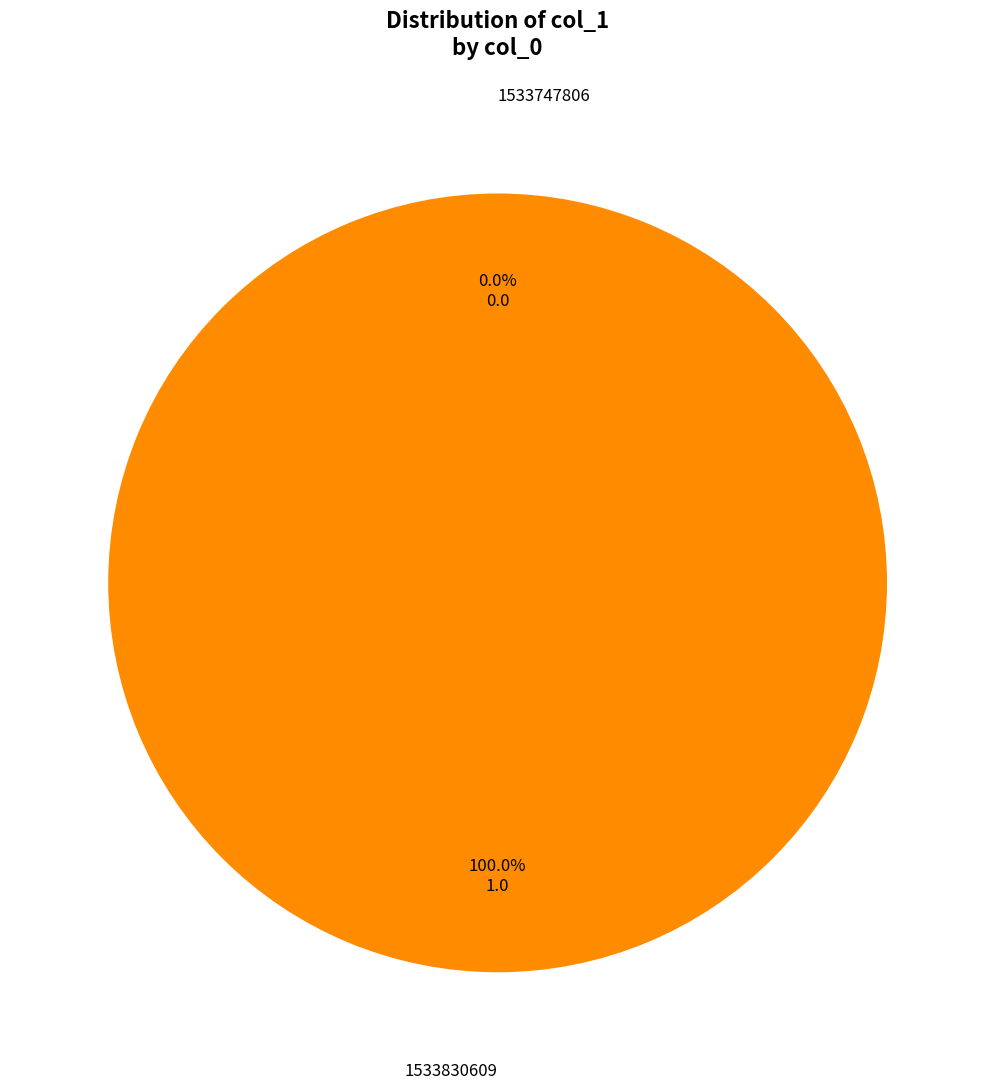

Combined, what portion of the pie is 1533830609 and 1533747806?

100.0%